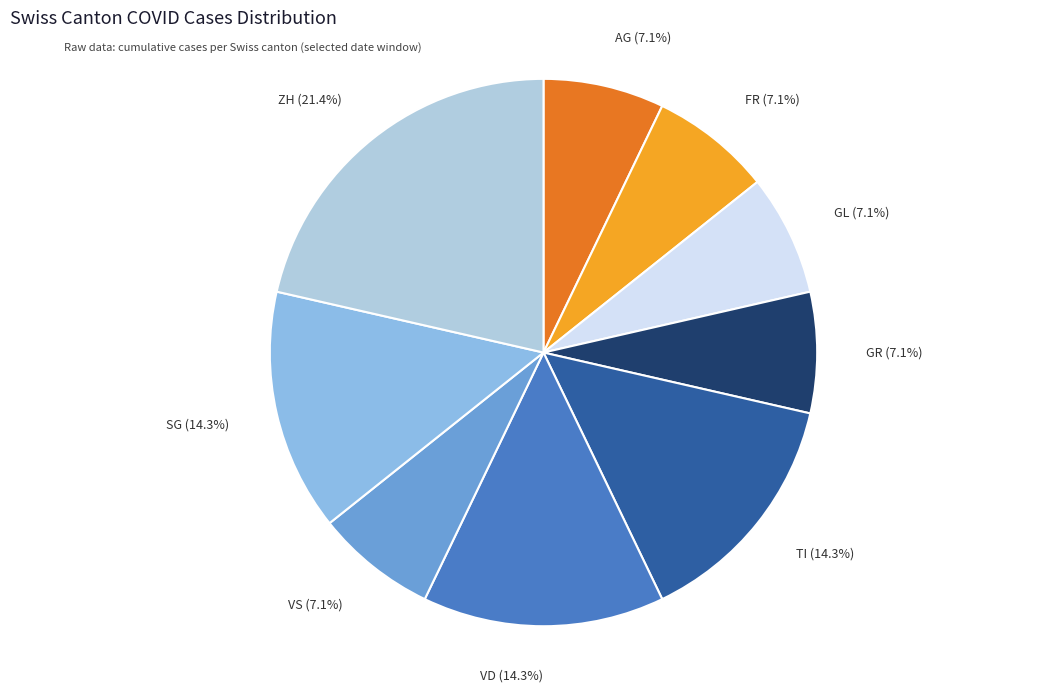

Is the sum of AG (7.1%) and GR (7.1%) greater than half?

No